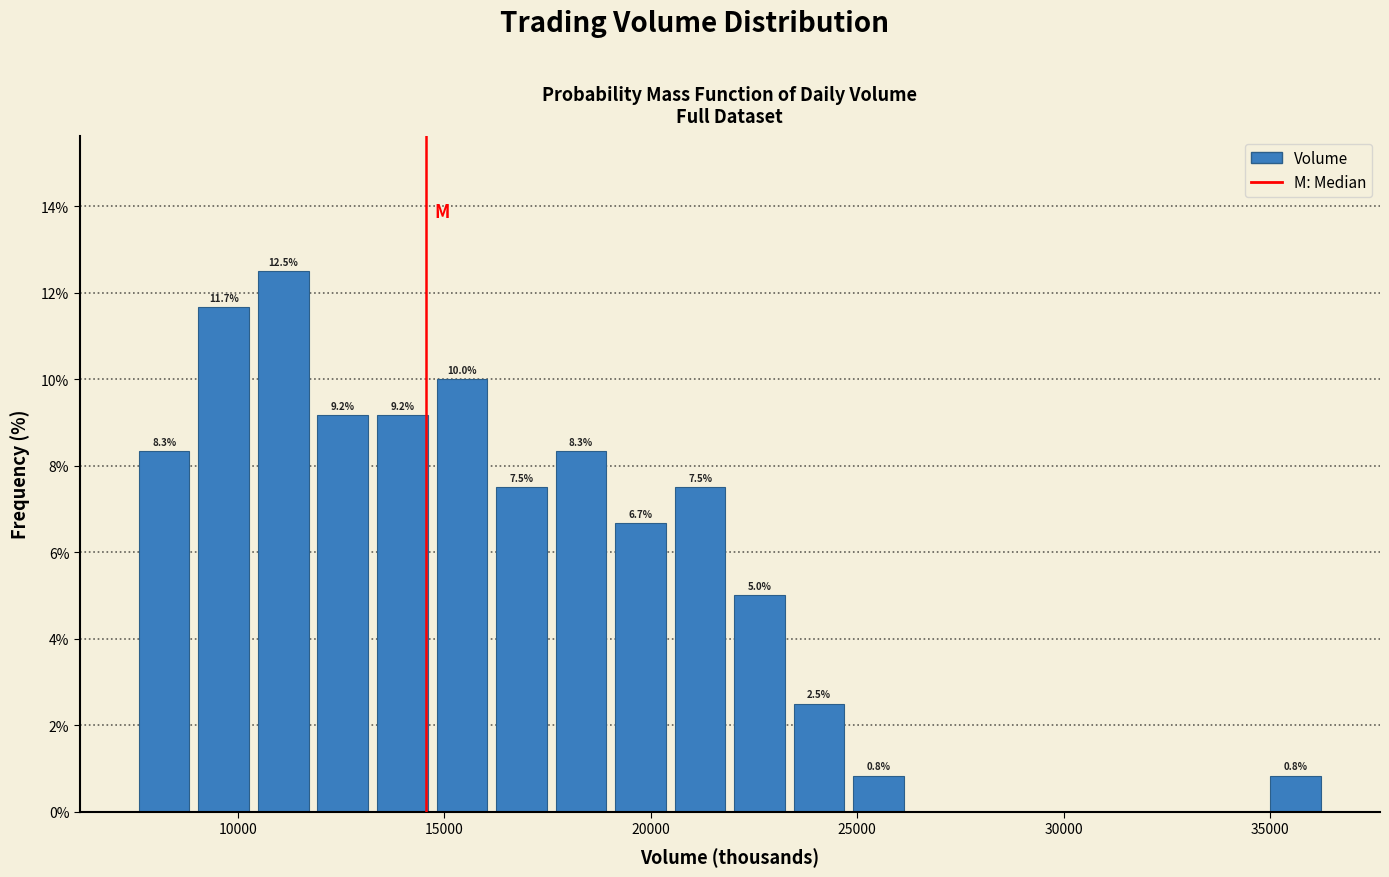

Read against the x-axis, roughly where is the centre of the tallest bar?

11000